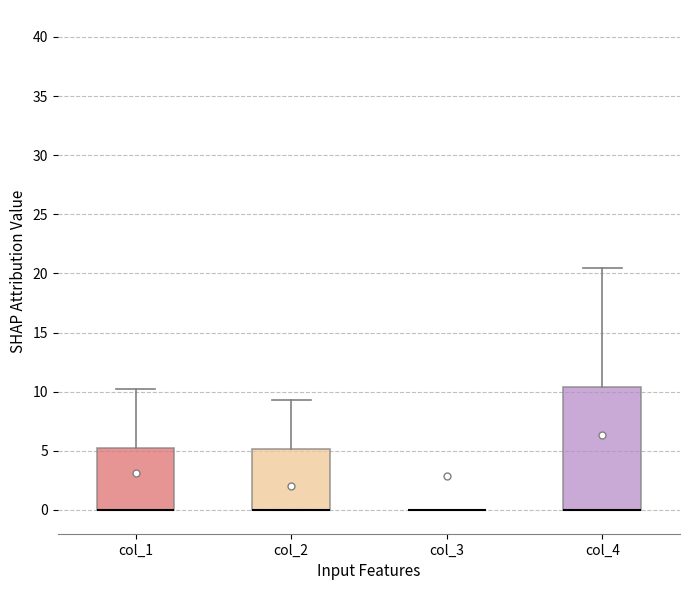

Reading left to right, read every box against the y-axis: the position of its median line, the range the box covers, and the ends of its whiskers. The values are not printed on the chart, so give them approximately, as read against the axis.

col_1: median 0.0 (drawn on the box's lower edge), box 0.0 to 5.5, whiskers 0.0 to 10.0
col_2: median 0.0 (drawn on the box's lower edge), box 0.0 to 5.0, whiskers 0.0 to 9.5
col_3: box collapsed to a line at 0.0, whiskers 0.0 to 0.0
col_4: median 0.0 (drawn on the box's lower edge), box 0.0 to 10.5, whiskers 0.0 to 20.5